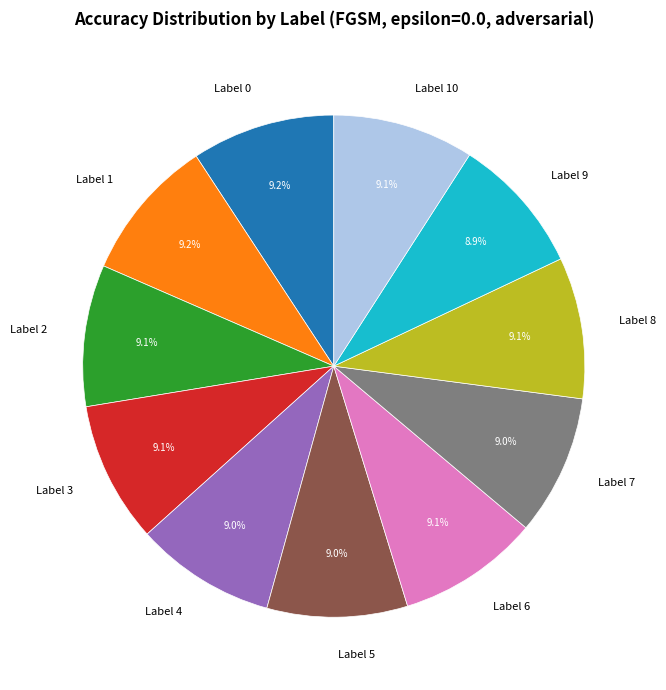

How many segments does this pie chart have?

11